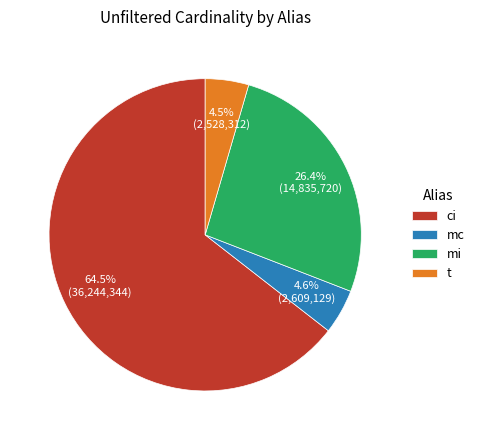

How many slices are in this pie chart?

4